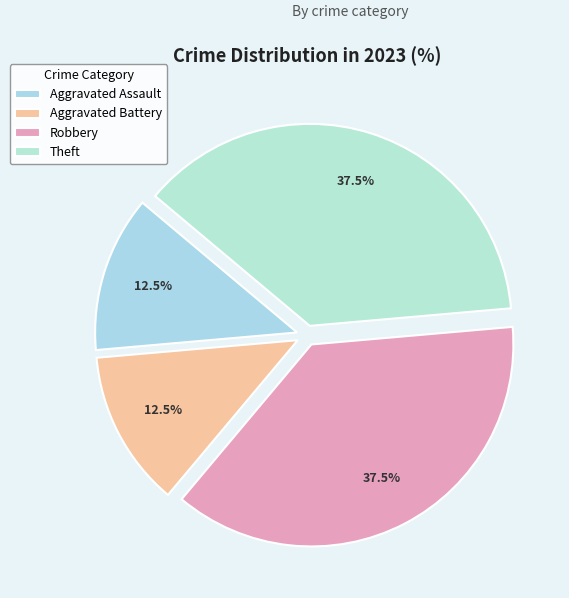

To the nearest percent, what is the average slice percentage?

25%